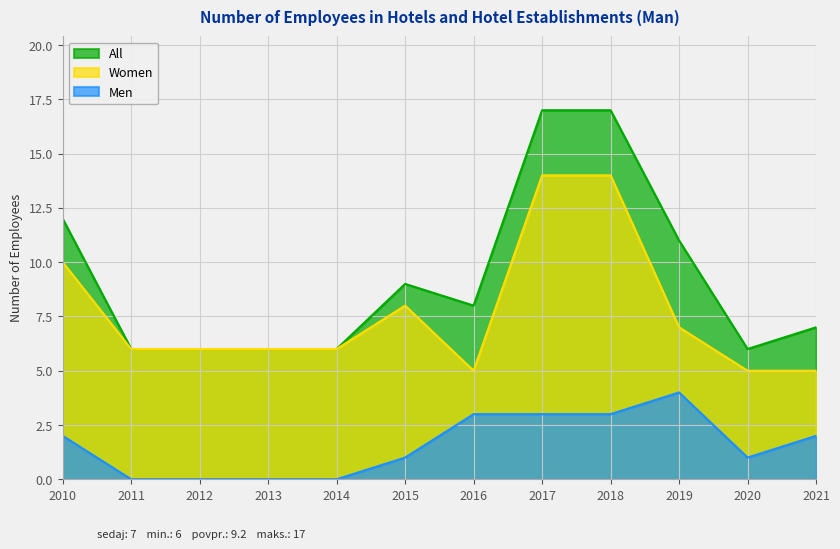

List the series in order of their peak value, lowest first.

Men, Women, All